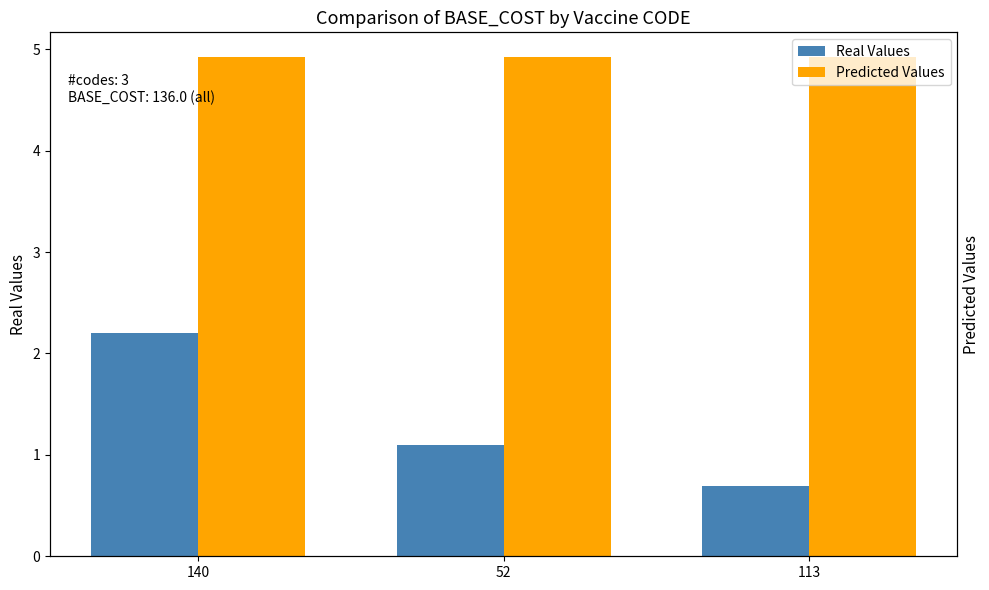

Count the Real Values values in the range 0 to 2.

2